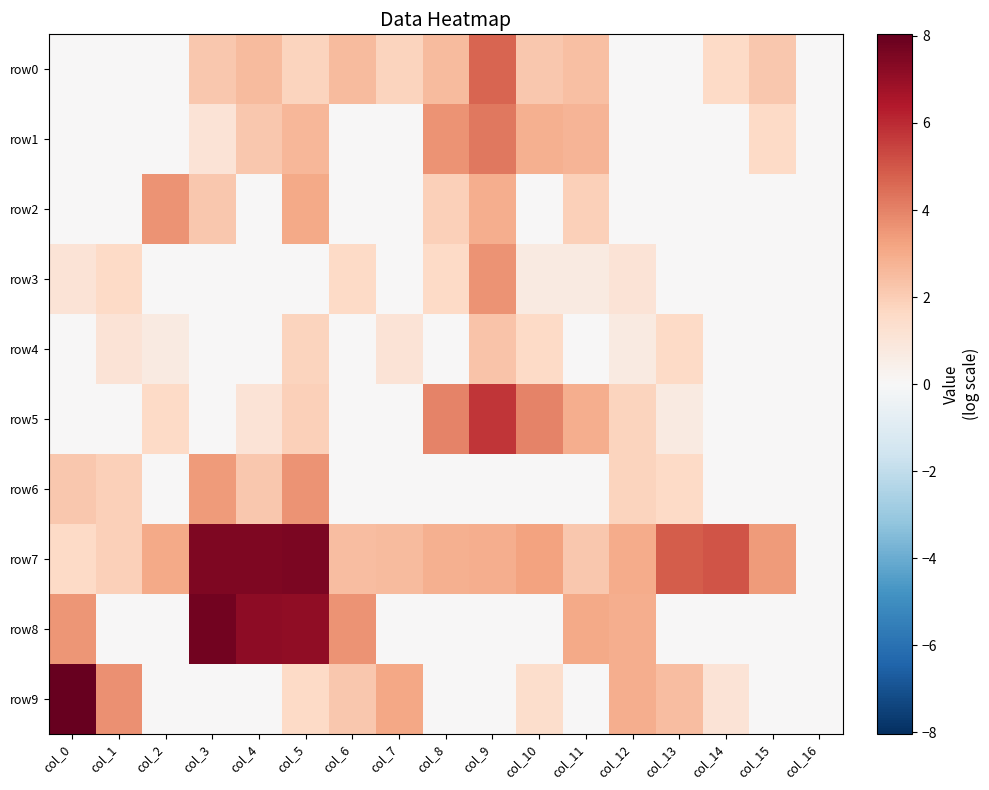

Reading left to right, transcribe all the data shown in this chart.

row0: col_0=0.0	col_1=0.0	col_2=0.0	col_3=2.2	col_4=2.6	col_5=1.8	col_6=2.6	col_7=1.8	col_8=2.6	col_9=4.7	col_10=2.2	col_11=2.4	col_12=0.0	col_13=0.0	col_14=1.6	col_15=2.2	col_16=0.0
row1: col_0=0.0	col_1=0.0	col_2=0.0	col_3=1.1	col_4=2.2	col_5=2.6	col_6=0.0	col_7=0.0	col_8=3.6	col_9=4.3	col_10=2.8	col_11=2.7	col_12=0.0	col_13=0.0	col_14=0.0	col_15=1.6	col_16=0.0
row2: col_0=0.0	col_1=0.0	col_2=3.6	col_3=2.2	col_4=0.0	col_5=3.0	col_6=0.0	col_7=0.0	col_8=1.9	col_9=2.9	col_10=0.0	col_11=1.9	col_12=0.0	col_13=0.0	col_14=0.0	col_15=0.0	col_16=0.0
row3: col_0=1.1	col_1=1.6	col_2=0.0	col_3=0.0	col_4=0.0	col_5=0.0	col_6=1.6	col_7=0.0	col_8=1.6	col_9=3.6	col_10=0.7	col_11=0.7	col_12=1.1	col_13=0.0	col_14=0.0	col_15=0.0	col_16=0.0
row4: col_0=0.0	col_1=1.1	col_2=0.7	col_3=0.0	col_4=0.0	col_5=1.8	col_6=0.0	col_7=1.1	col_8=0.0	col_9=2.3	col_10=1.6	col_11=0.0	col_12=0.7	col_13=1.6	col_14=0.0	col_15=0.0	col_16=0.0
row5: col_0=0.0	col_1=0.0	col_2=1.6	col_3=0.0	col_4=1.1	col_5=1.9	col_6=0.0	col_7=0.0	col_8=4.0	col_9=5.7	col_10=4.0	col_11=2.9	col_12=1.8	col_13=0.7	col_14=0.0	col_15=0.0	col_16=0.0
row6: col_0=2.2	col_1=1.9	col_2=0.0	col_3=3.4	col_4=2.2	col_5=3.6	col_6=0.0	col_7=0.0	col_8=0.0	col_9=0.0	col_10=0.0	col_11=0.0	col_12=1.8	col_13=1.6	col_14=0.0	col_15=0.0	col_16=0.0
row7: col_0=1.6	col_1=1.9	col_2=3.0	col_3=7.5	col_4=7.5	col_5=7.6	col_6=2.5	col_7=2.6	col_8=2.8	col_9=2.9	col_10=3.3	col_11=2.2	col_12=3.0	col_13=4.9	col_14=5.1	col_15=3.4	col_16=0.0
row8: col_0=3.6	col_1=0.0	col_2=0.0	col_3=7.7	col_4=7.2	col_5=7.2	col_6=3.6	col_7=0.0	col_8=0.0	col_9=0.0	col_10=0.0	col_11=3.0	col_12=2.9	col_13=0.0	col_14=0.0	col_15=0.0	col_16=0.0
row9: col_0=8.0	col_1=3.7	col_2=0.0	col_3=0.0	col_4=0.0	col_5=1.6	col_6=2.2	col_7=3.1	col_8=0.0	col_9=0.0	col_10=1.4	col_11=0.0	col_12=2.9	col_13=2.5	col_14=1.1	col_15=0.0	col_16=0.0